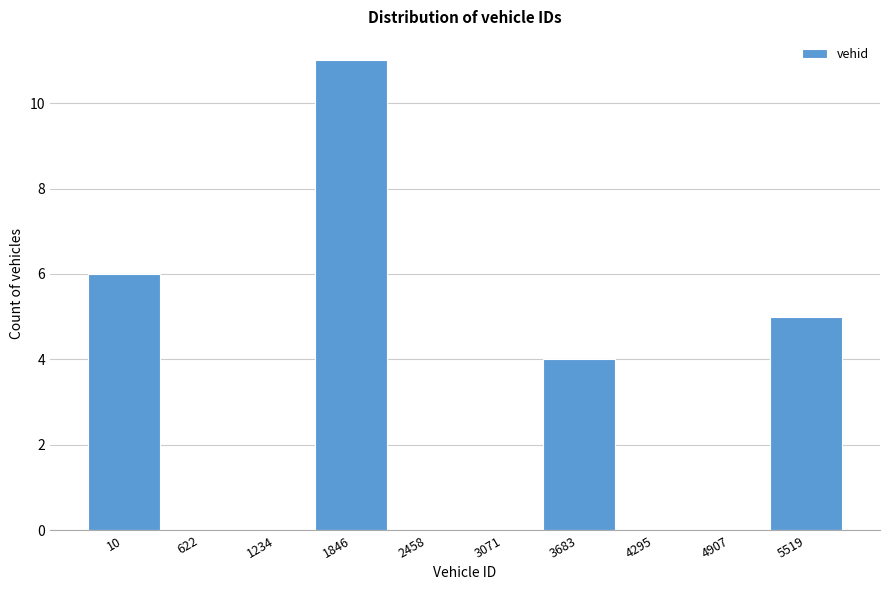

Reading left to right, transcribe all the data shown in this chart.

10=6	622=0	1234=0	1846=11	2458=0	3071=0	3683=4	4295=0	4907=0	5519=5